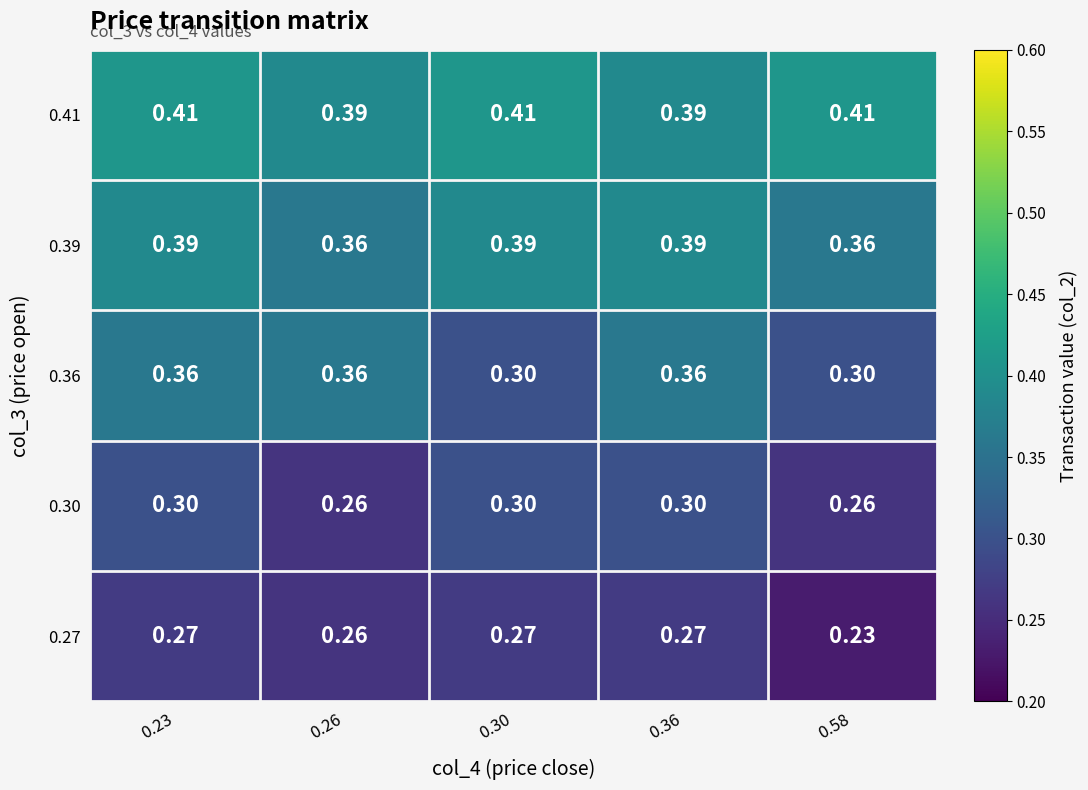

Is the value of 0.30 at 0.30 greater than the value of 0.41 at 0.58?

No